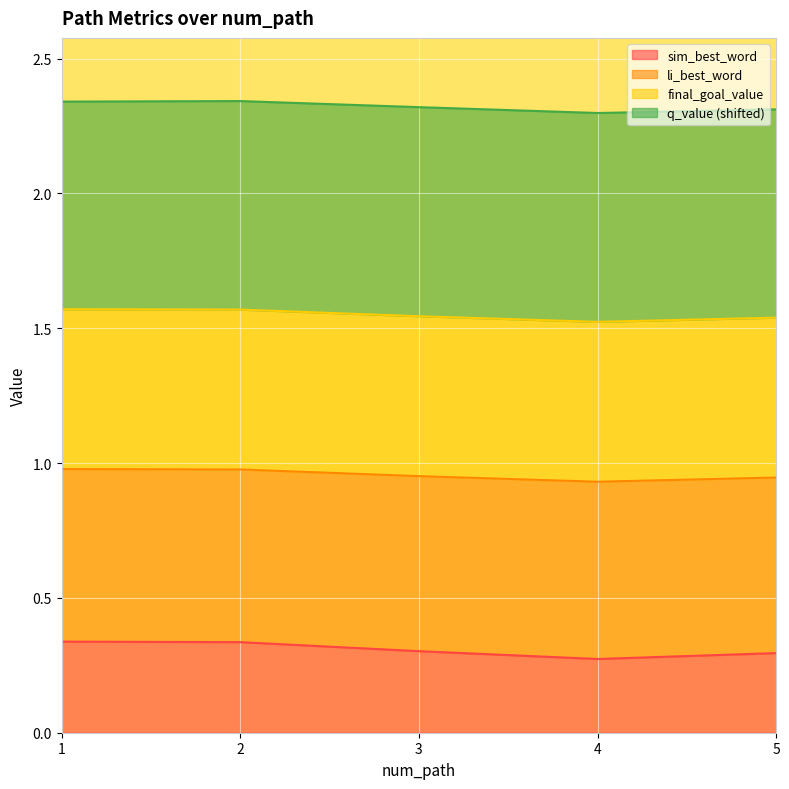

The value of sim_best_word at 2 is 0.2. True or false?

False